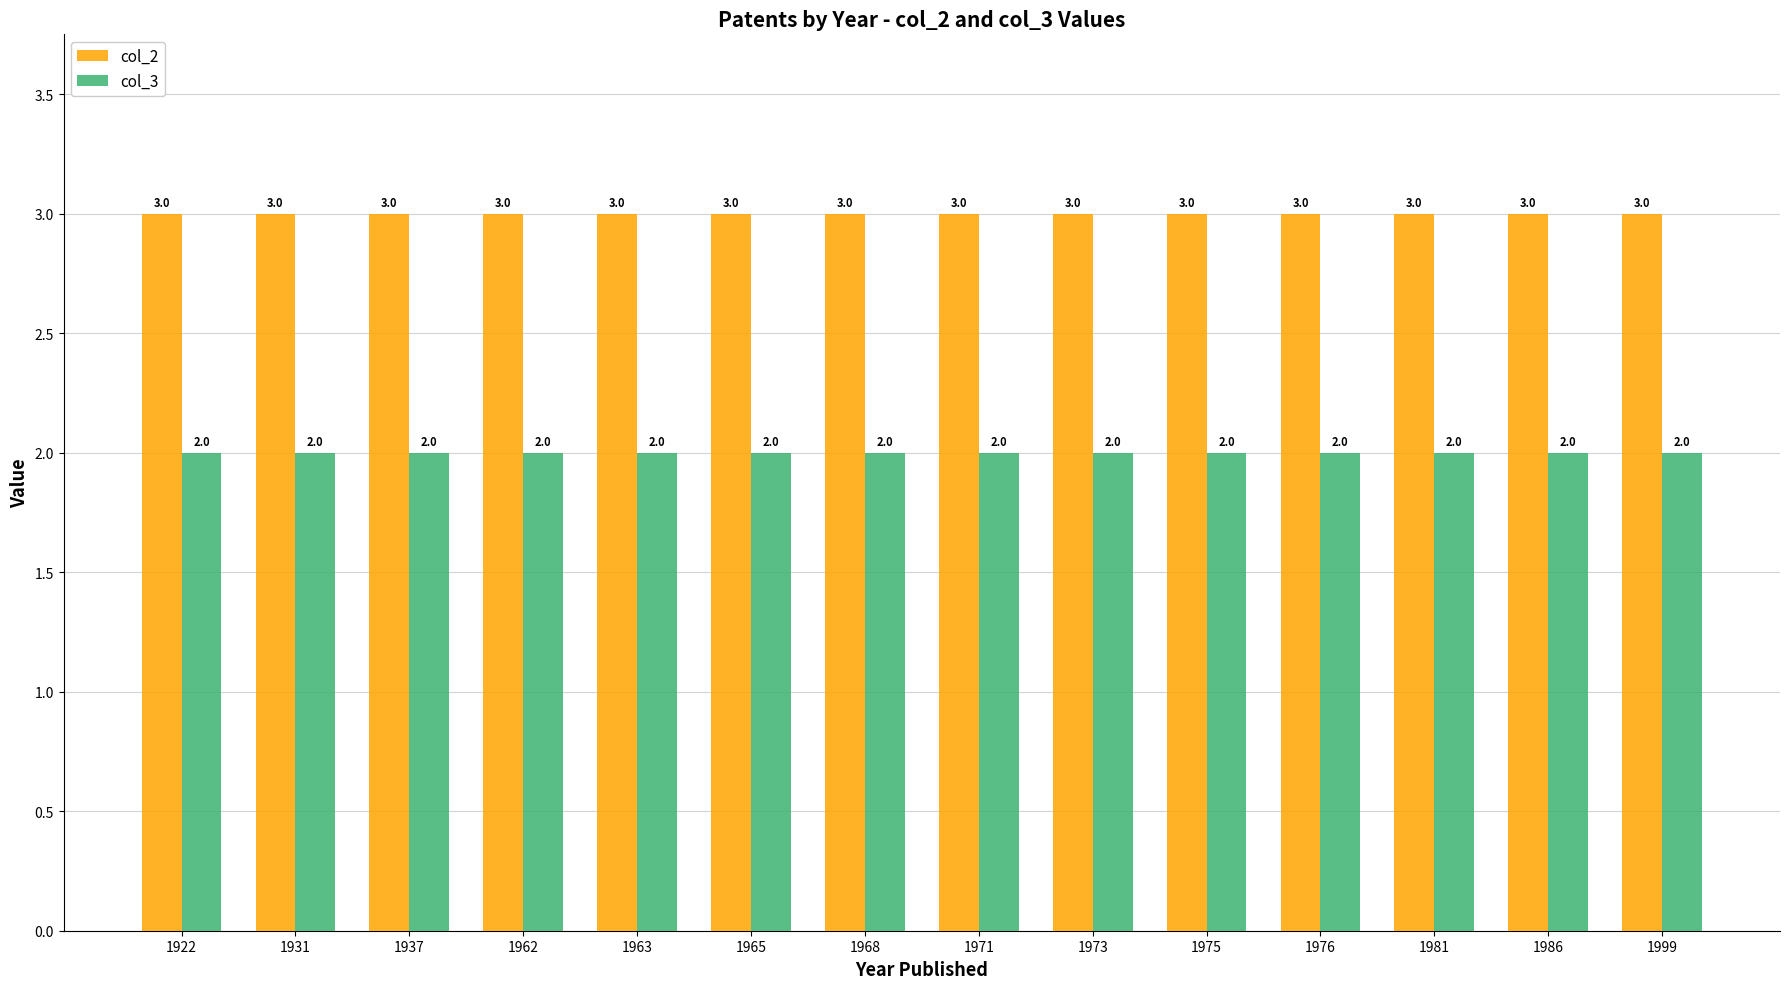

The col_2 series shows 3 at 1968. True or false?

True